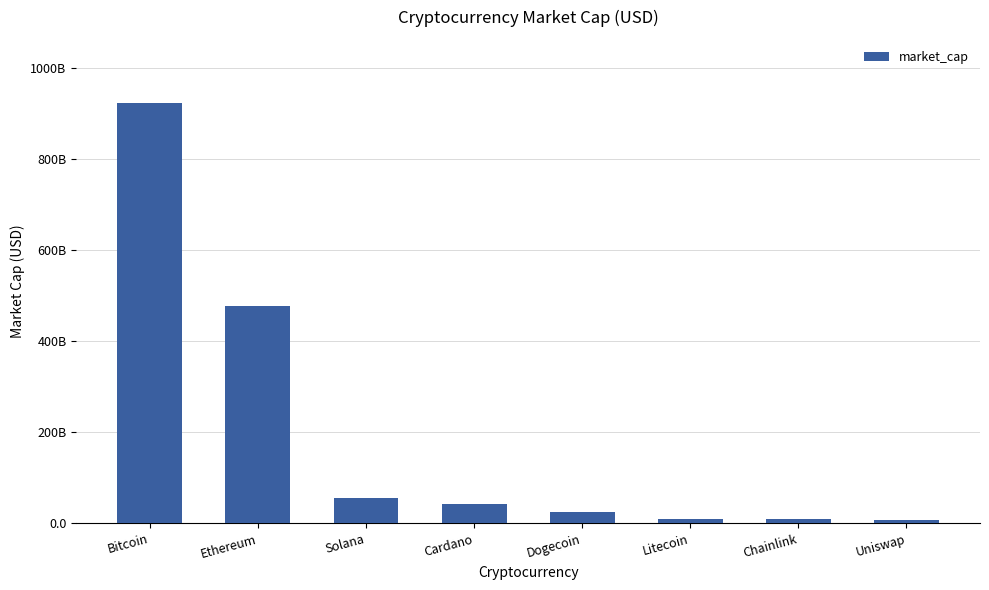

Which category has the highest value across all series?

Bitcoin